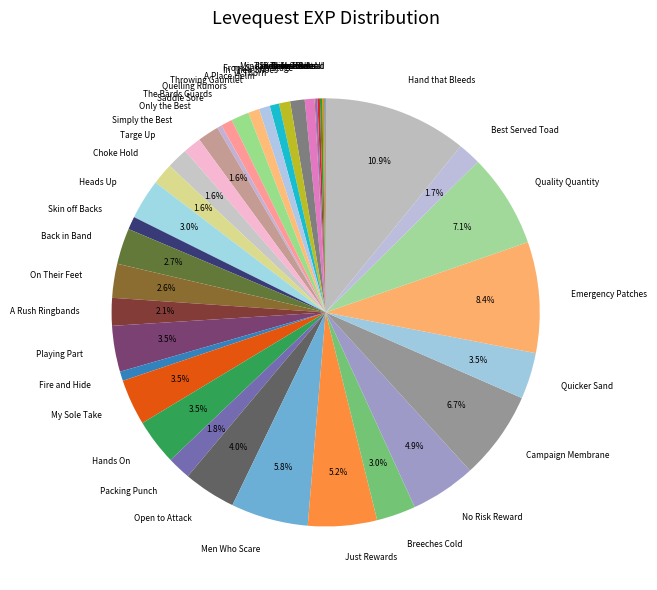

Approximately how many times larger is the value at Quality Quantity compared to A Thorn?

10.0